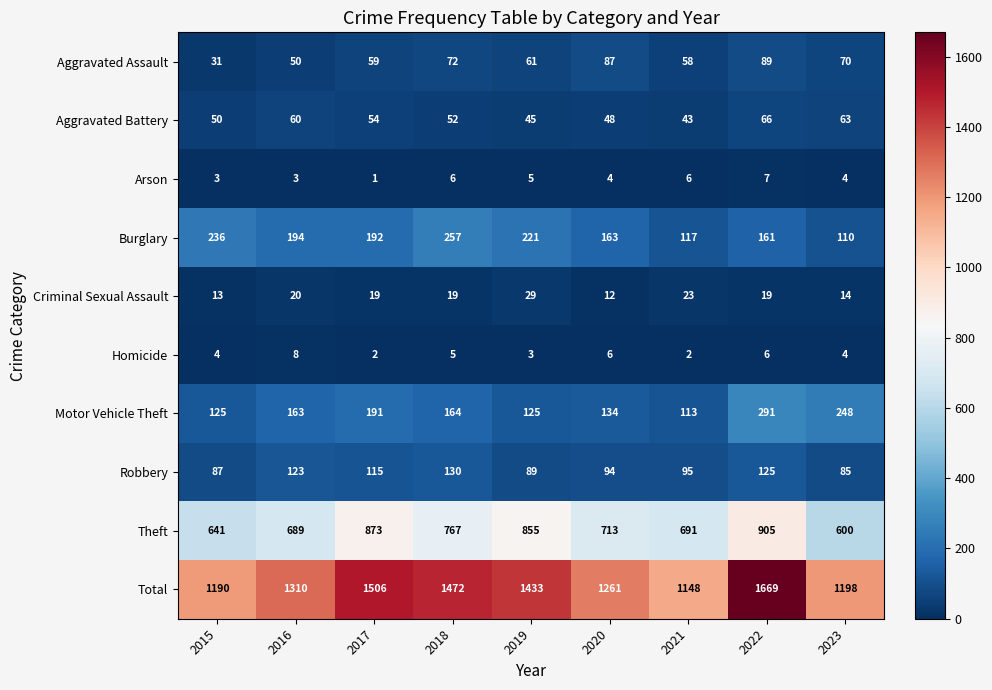

What is the total value across all series at 2022?

3338